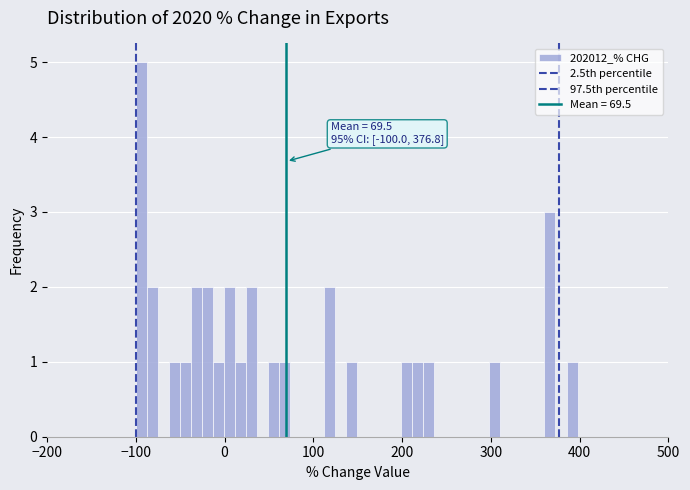

Read against the x-axis, roughly where is the centre of the tallest bar?

-90